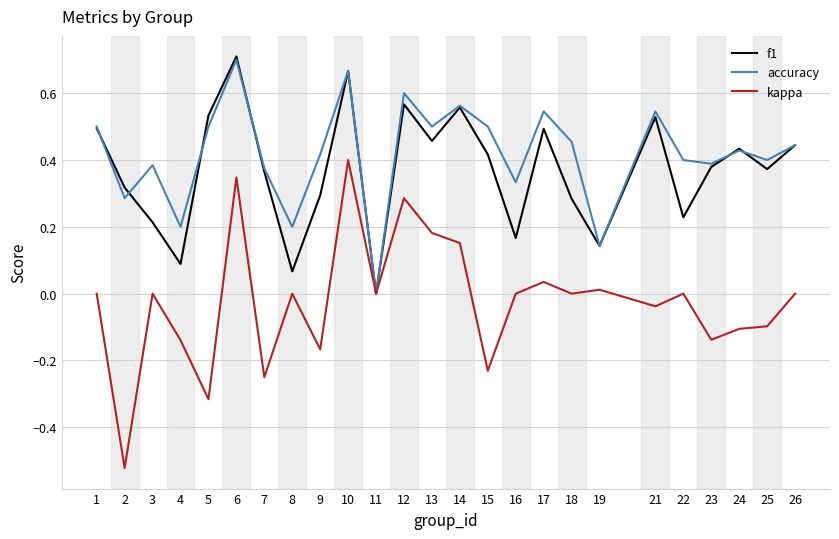

Rank the series at 3 from lowest to highest value.

kappa, f1, accuracy